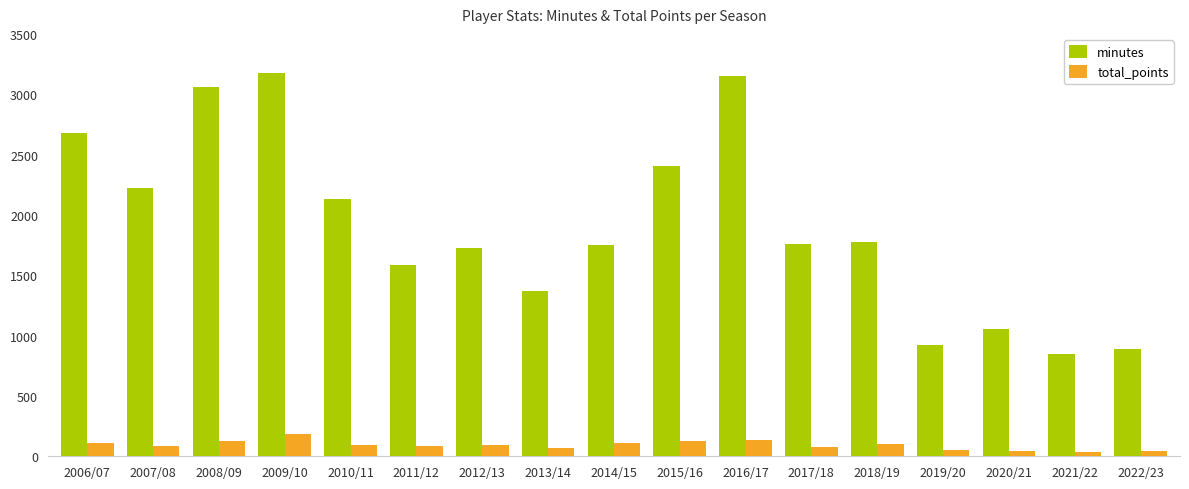

True or false: total_points has a value of 42 at 2022/23.

True